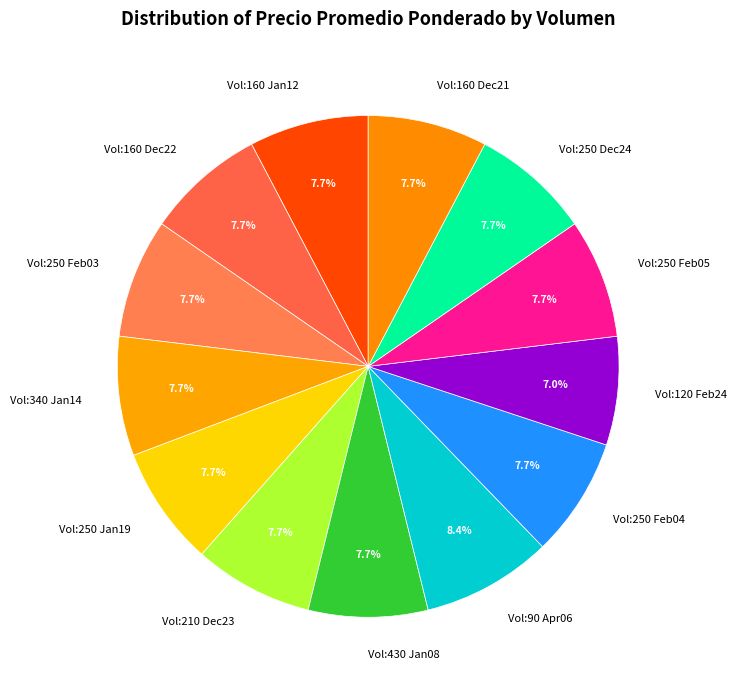

Do Vol:250 Dec24 and Vol:160 Jan12 together represent more than half of the pie?

No